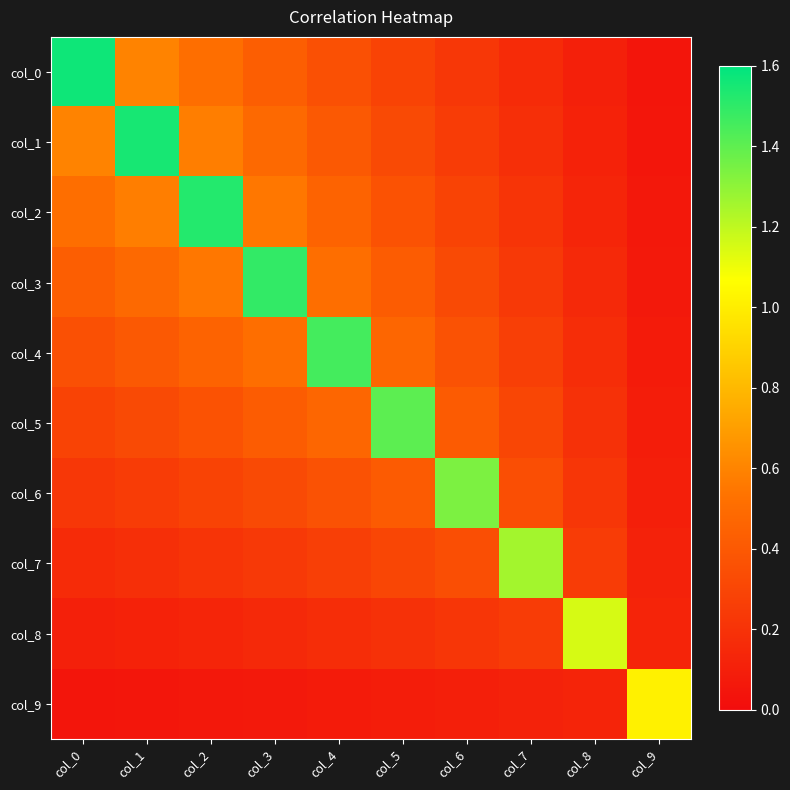

At which category is the sum across all series the highest?

col_2